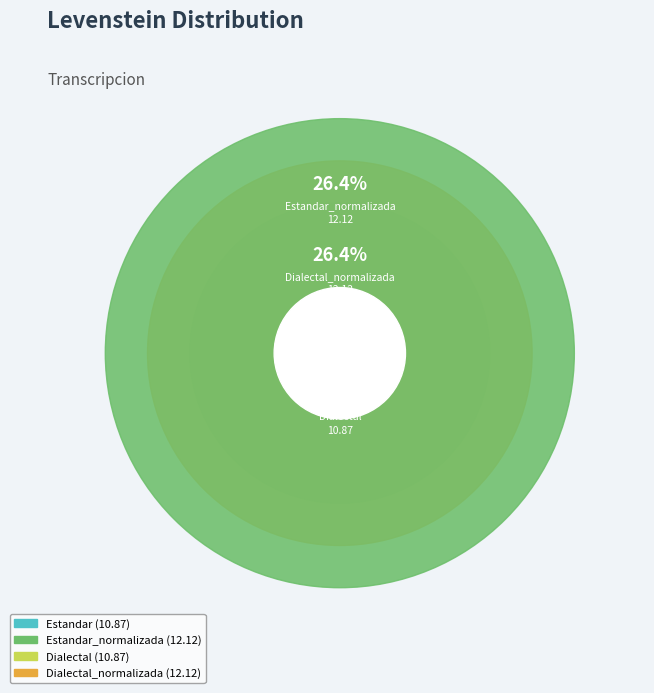

Does Estandar represent more than half of the total?

No